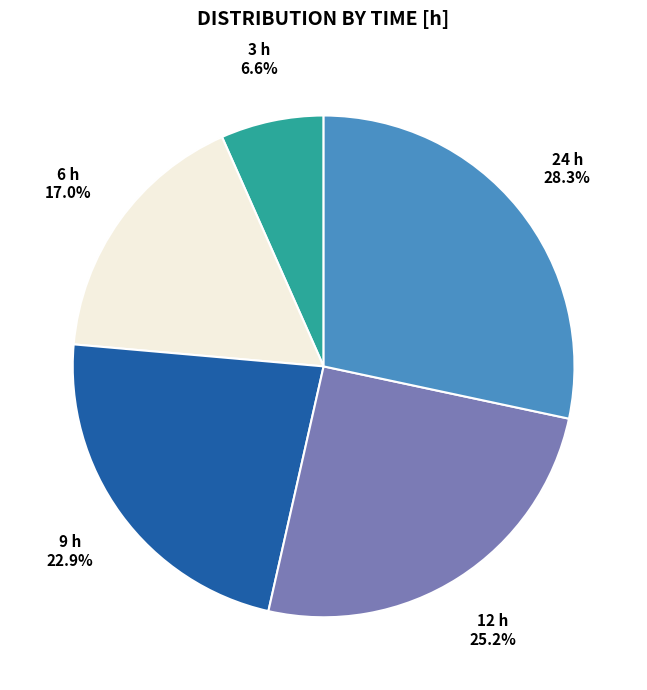

To the nearest percent, what is the average slice percentage?

20%